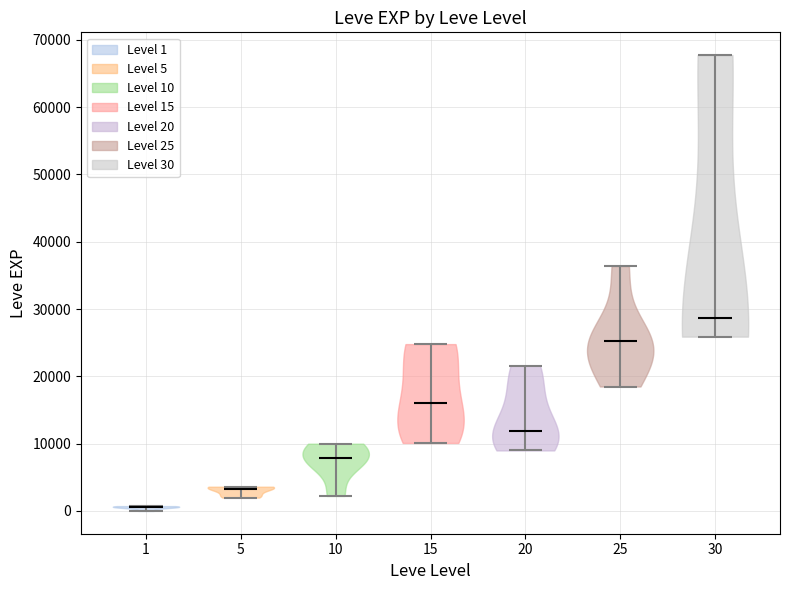

Reading left to right, read every violin against the y-axis: where its median line is, and the lowest and highest points it reaches. The values are not printed on the chart, so give them approximately, as read against the axis.

1: median line 1000, lowest point 0, highest point 1000
5: median line 3000, lowest point 2000, highest point 4000
10: median line 8000, lowest point 2000, highest point 10000
15: median line 16000, lowest point 10000, highest point 25000
20: median line 12000, lowest point 9000, highest point 22000
25: median line 25000, lowest point 18000, highest point 36000
30: median line 29000, lowest point 26000, highest point 68000